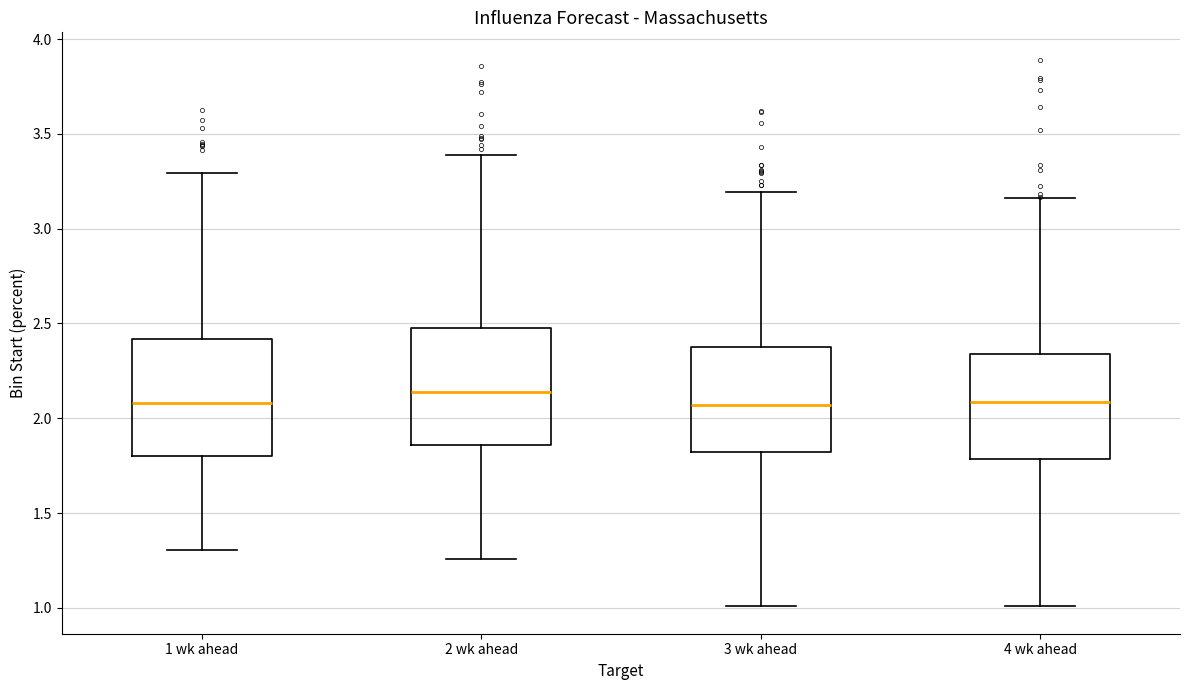

Reading left to right, transcribe this box plot: for each box, give where its median line is, the range the box spans, and where its two whiskers end, as read against the y-axis. The values are not printed on the chart, so give them approximately, as read against the axis.

1 wk ahead: median 2.10, box 1.80 to 2.40, whiskers 1.30 to 3.30
2 wk ahead: median 2.15, box 1.85 to 2.50, whiskers 1.25 to 3.40
3 wk ahead: median 2.05, box 1.80 to 2.40, whiskers 1.00 to 3.20
4 wk ahead: median 2.10, box 1.80 to 2.35, whiskers 1.00 to 3.15